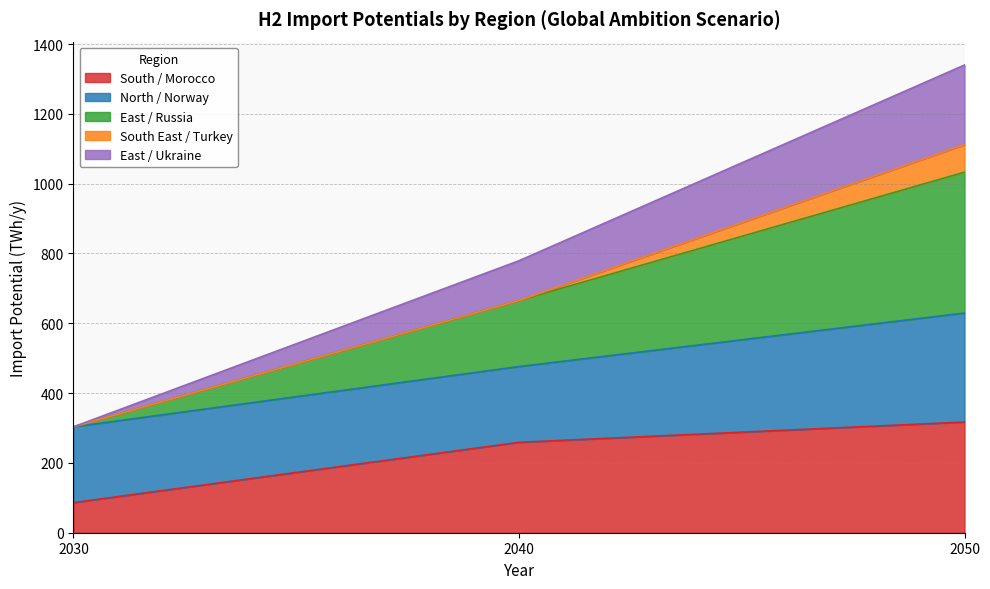

At which category is the sum across all series the highest?

2050